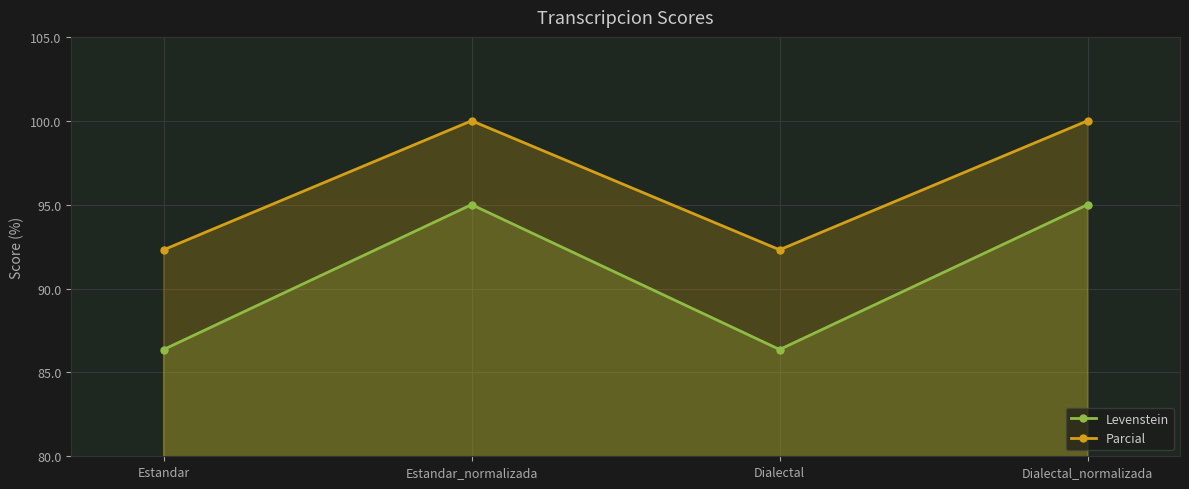

True or false: Parcial and Levenstein cross at least once.

False